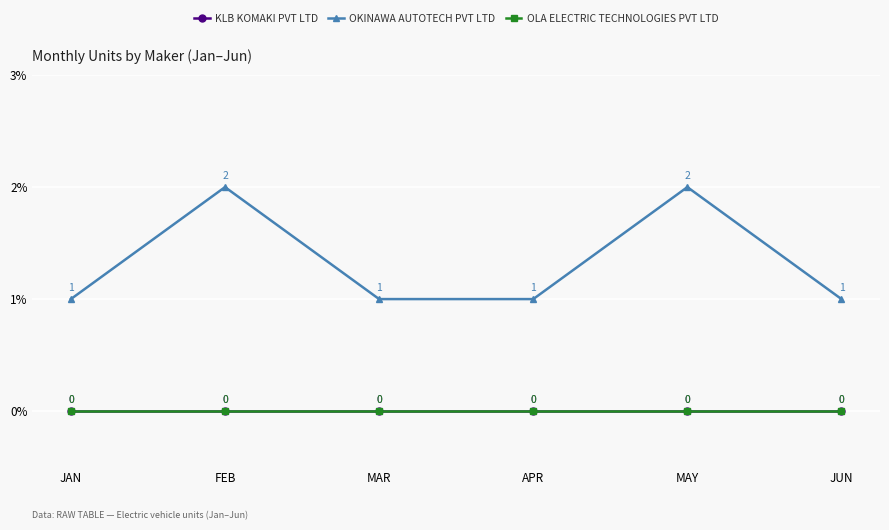

True or false: KLB KOMAKI PVT LTD and OLA ELECTRIC TECHNOLOGIES PVT LTD cross at least once.

False